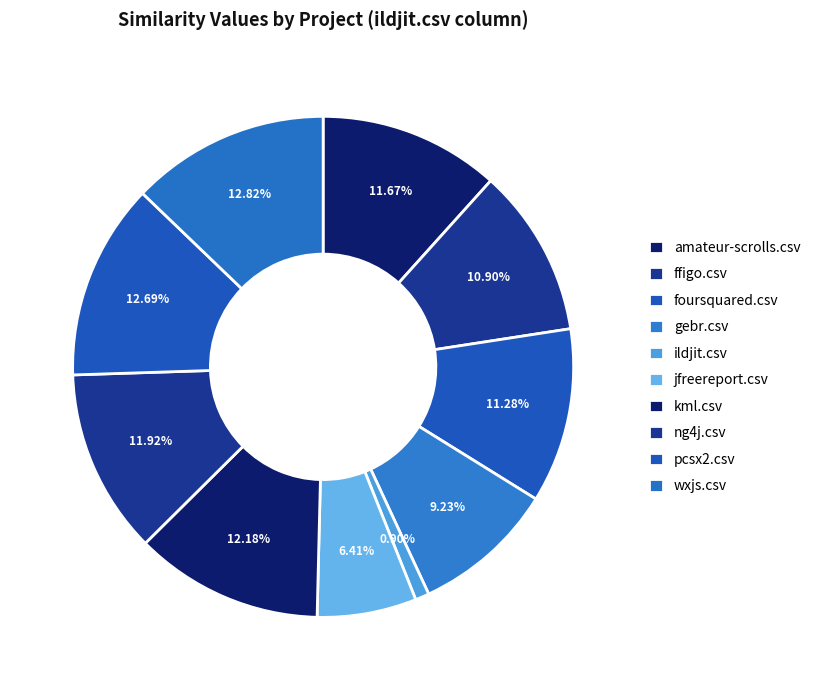

Which has a higher value, ildjit.csv or ffigo.csv?

ffigo.csv